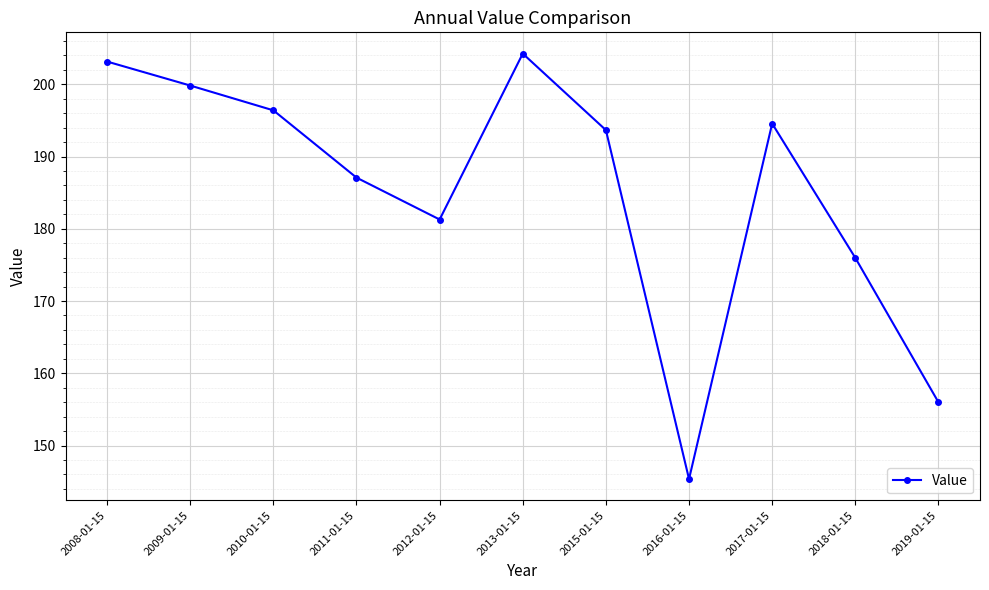

Reading right to left, extract all data points from this chart.

156.0	176.0	194.6	145.4	193.7	204.2	181.3	187.1	196.4	199.8	203.1